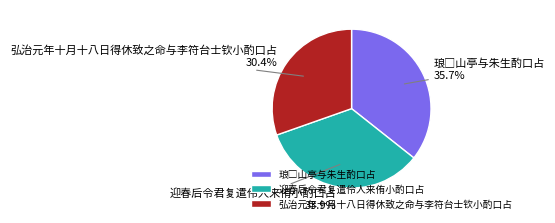

Which slice is the smallest?

弘治元年十月十八日得休致之命与李符台士钦小酌口占